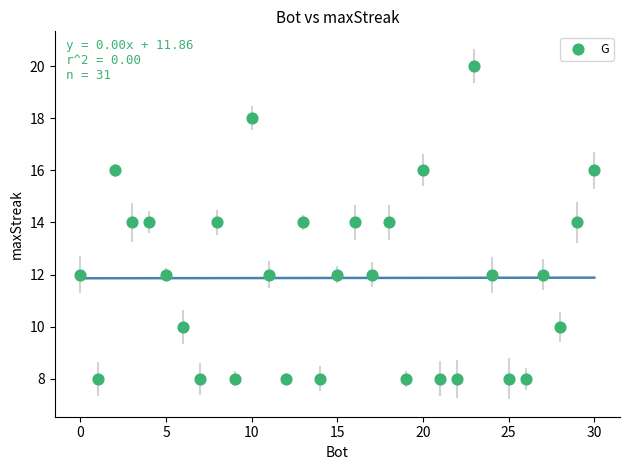

What is the range of X values (max minus min)?

30